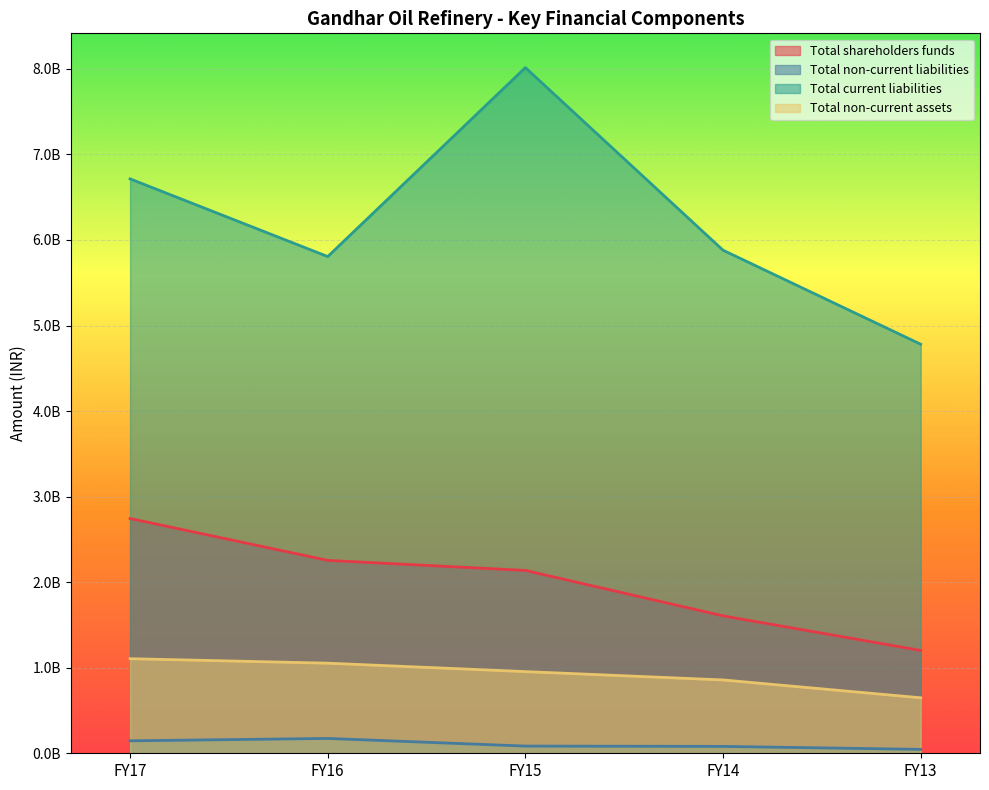

True or false: Total shareholders funds has more than 1 interior local peaks.

False